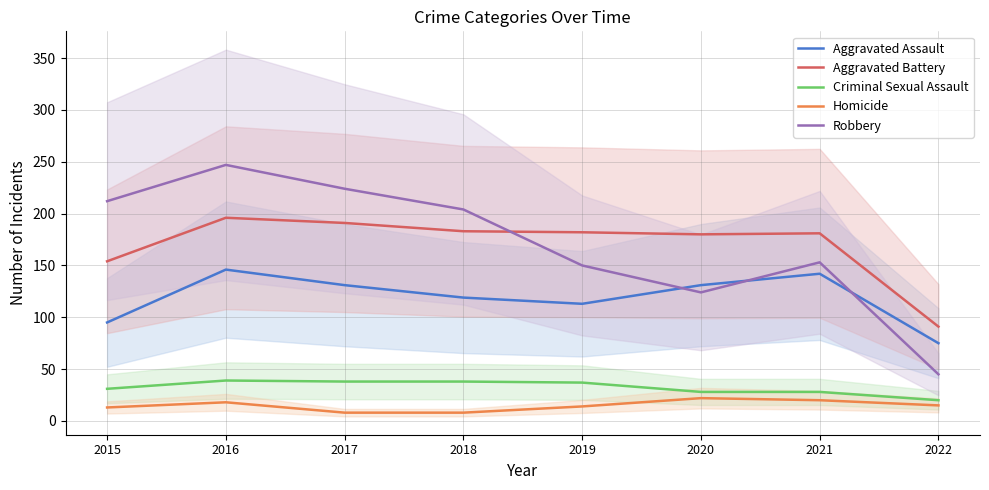

Reading left to right, what are all the values shown in this chart?

Aggravated Assault: 95	146	131	119	113	131	142	75
Aggravated Battery: 154	196	191	183	182	180	181	91
Criminal Sexual Assault: 31	39	38	38	37	28	28	20
Homicide: 13	18	8	8	14	22	20	15
Robbery: 212	247	224	204	150	124	153	45